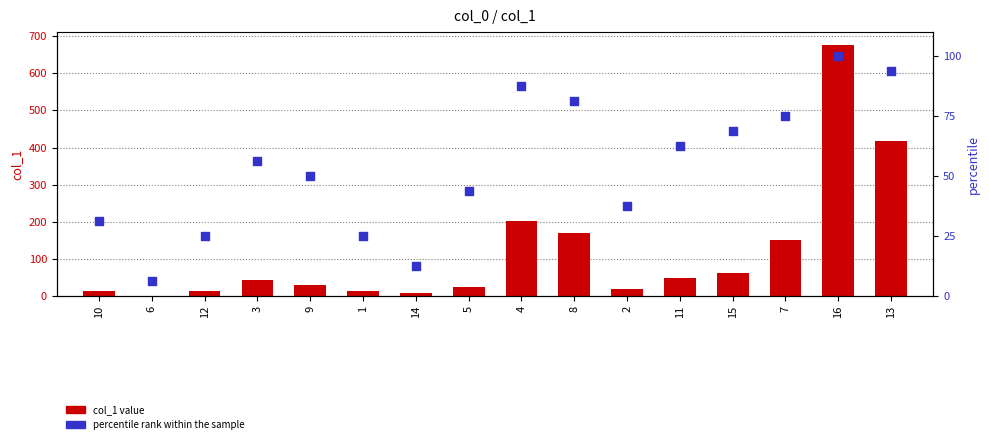

At how many categories does at least one series exceed 405?

2